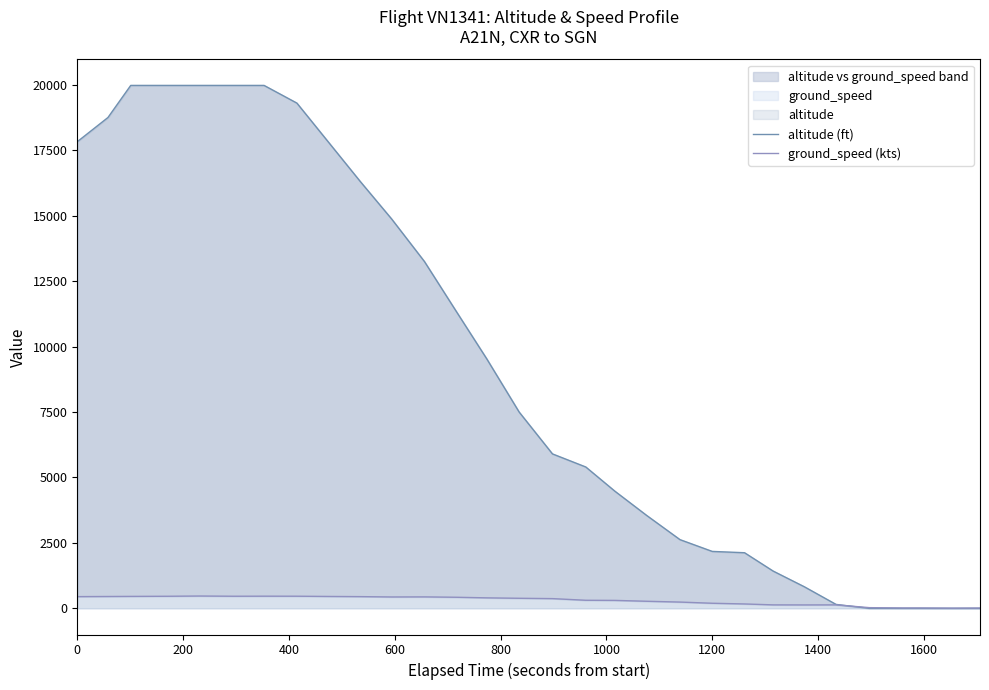

Rank the series at 600 from highest to lowest value.

altitude (ft), ground_speed (kts)